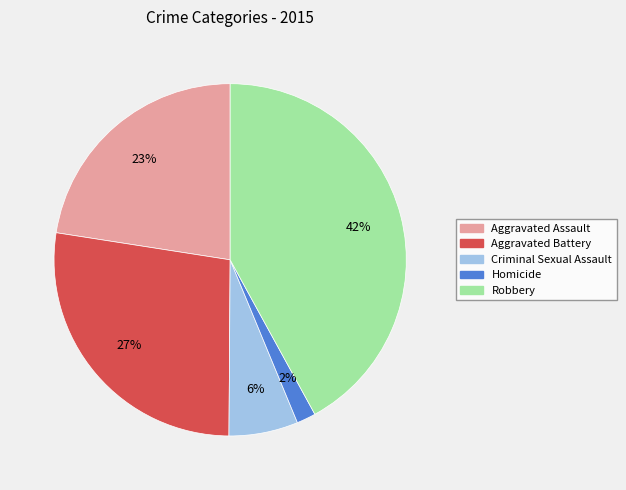

How many segments does this pie chart have?

5